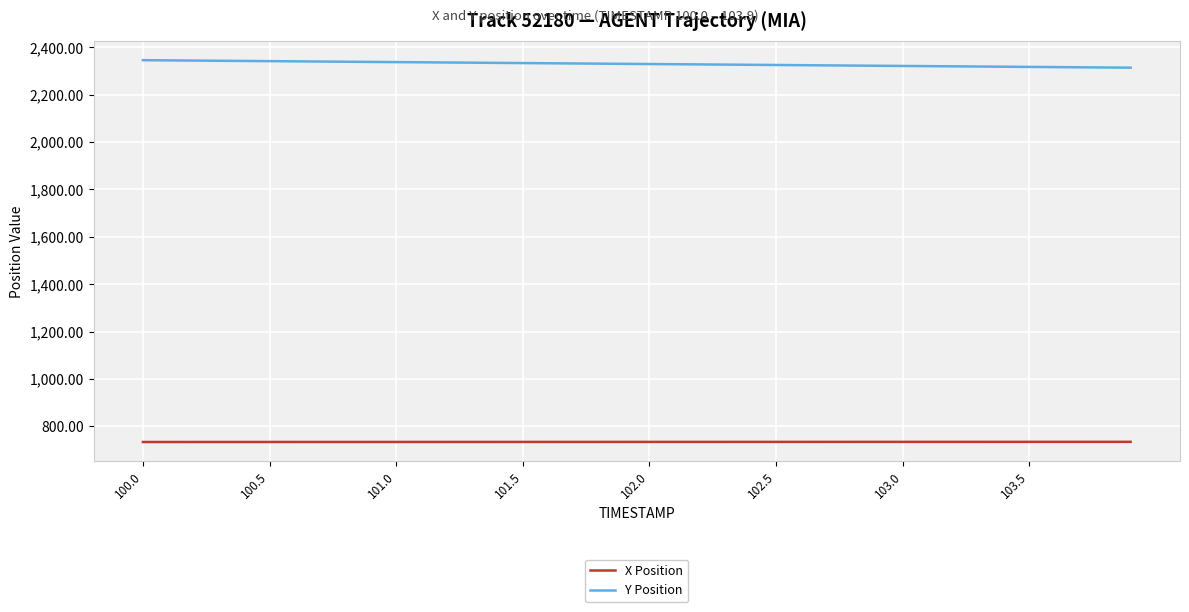

Which series has the largest total across all categories?

Y Position